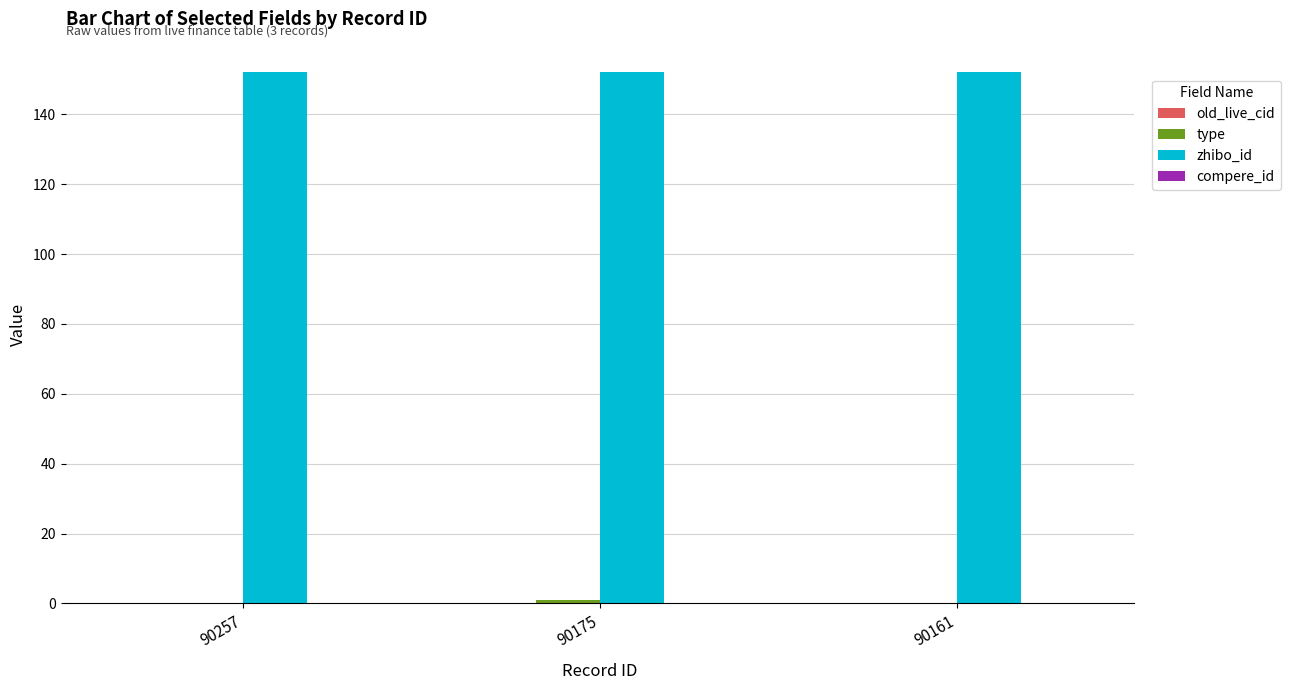

What is the highest value of the zhibo_id series?

152